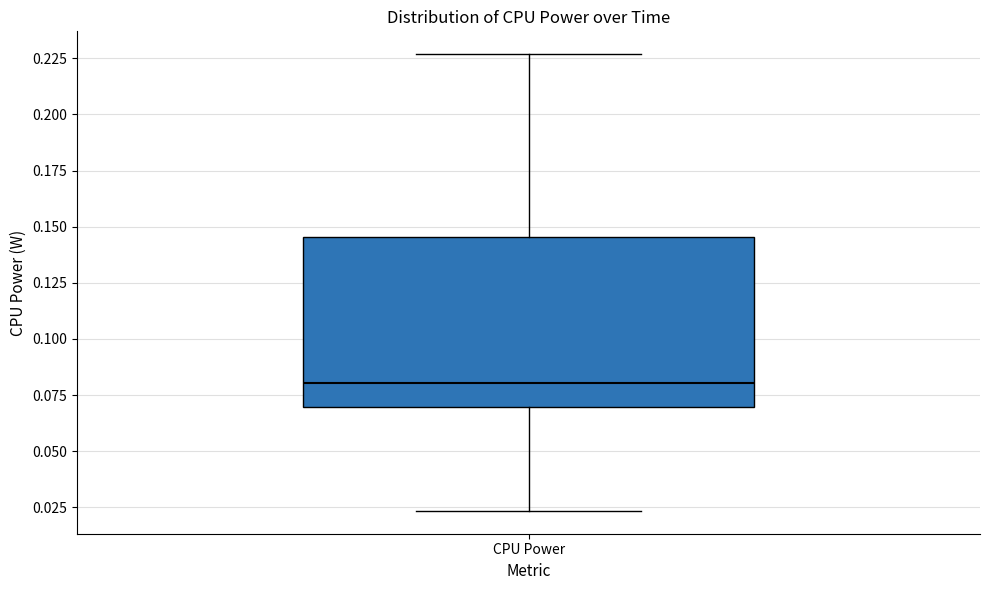

Read this box plot against the y-axis: the position of the median line, the range covered by the box, and the ends of both whiskers. The values are not printed on the chart, so give them approximately, as read against the axis.

median 0.080, box 0.070 to 0.145, whiskers 0.025 to 0.225